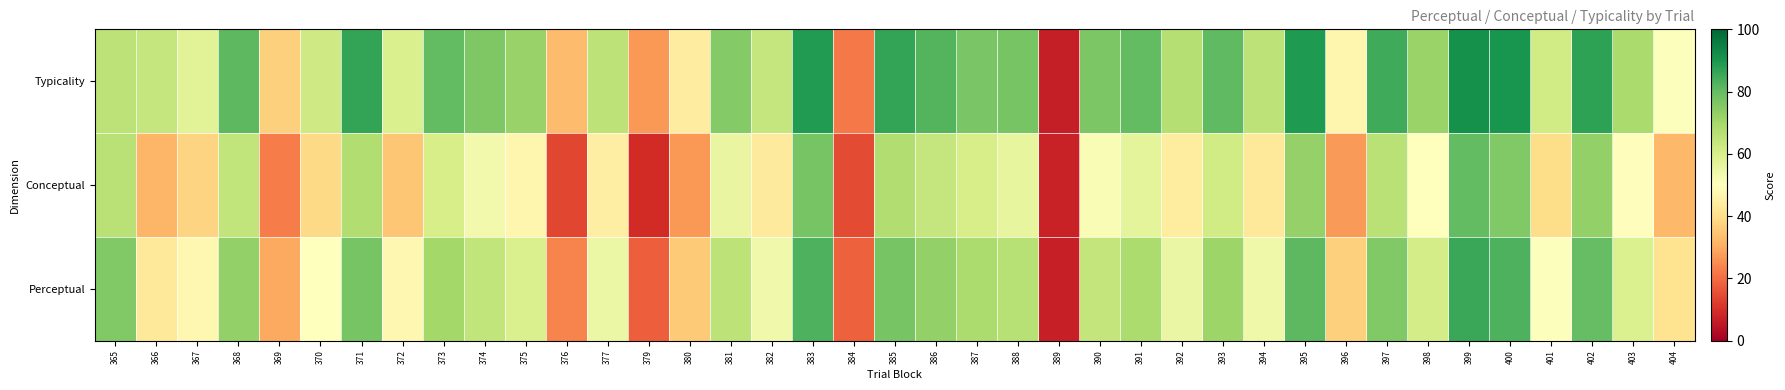

What is the total value across all series at 369?

88.9